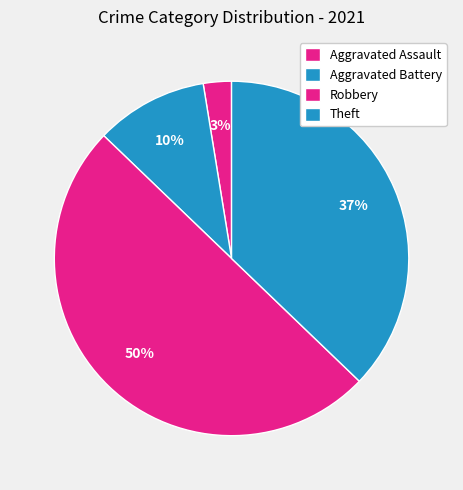

How many segments does this pie chart have?

4